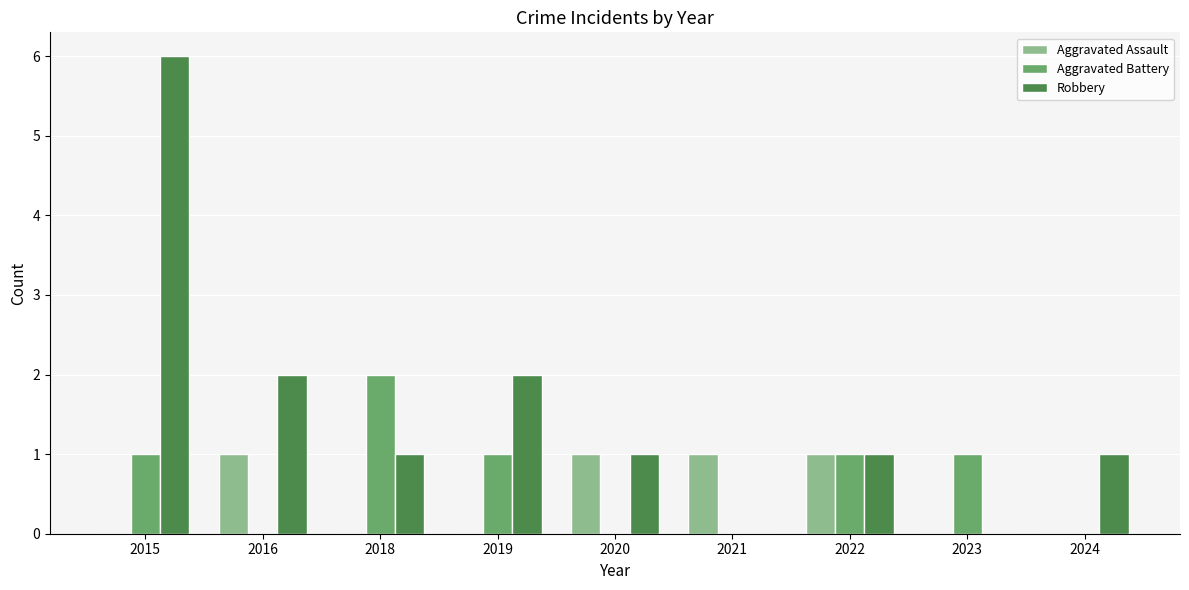

What is the sum of the Aggravated Battery values at 2018 and 2020?

2